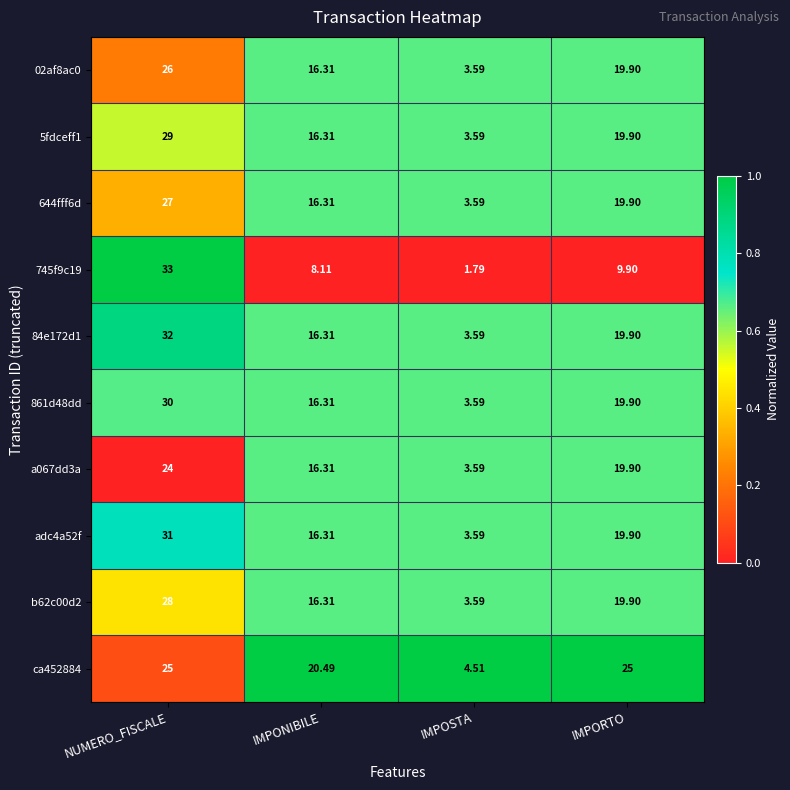

Between NUMERO_FISCALE and IMPOSTA, which series saw the biggest shift?

745f9c19